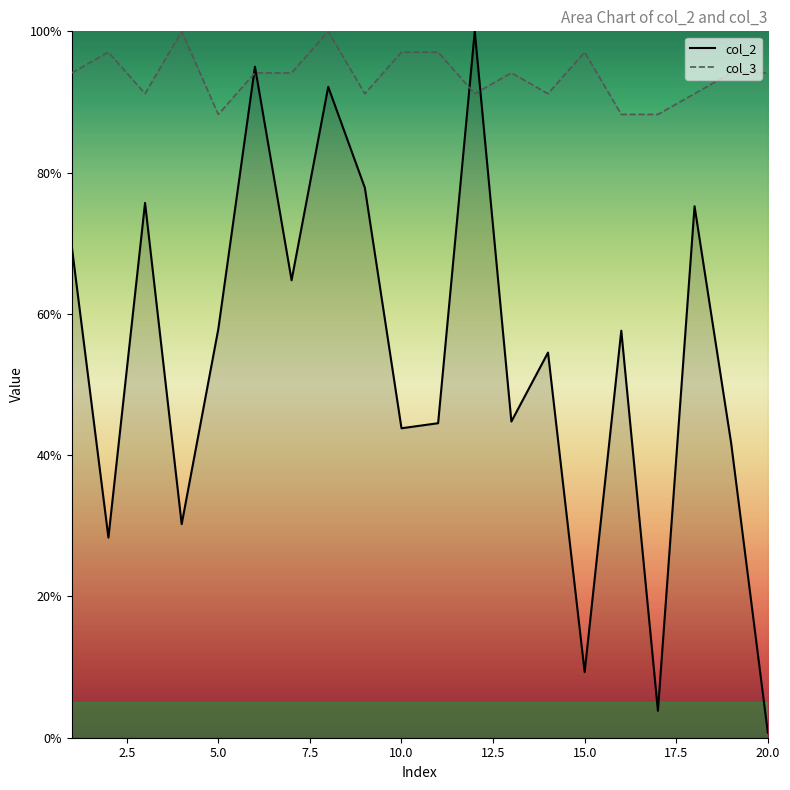

What is the lowest value of the col_2 series?

0.7